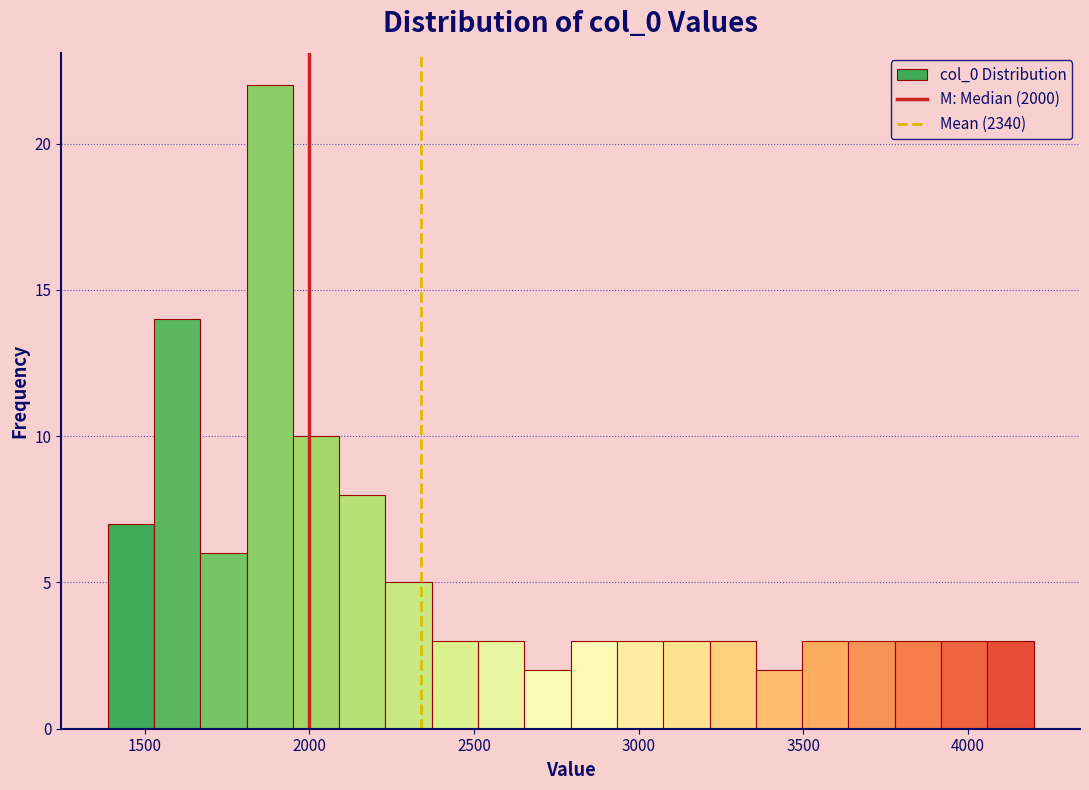

Around what value on the x-axis is the tallest bar? Give the approximate position of its centre, as read against the axis.

1900